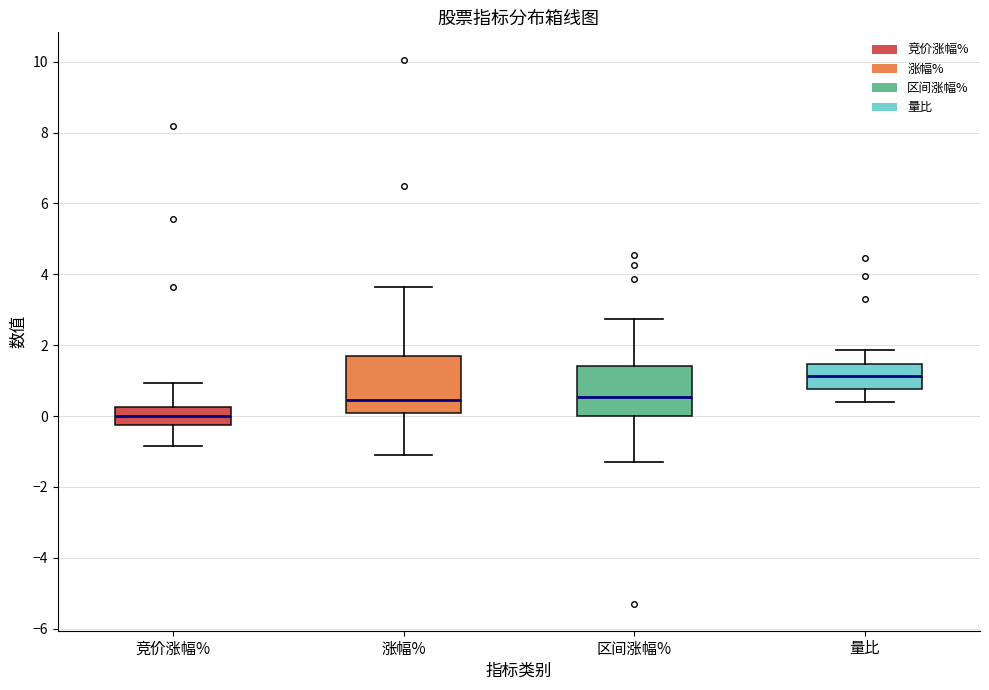

Reading left to right, read every box against the y-axis: the position of its median line, the range the box covers, and the ends of its whiskers. The values are not printed on the chart, so give them approximately, as read against the axis.

竞价涨幅%: median 0.0, box -0.2 to 0.2, whiskers -0.8 to 1.0
涨幅%: median 0.4, box 0.0 to 1.8, whiskers -1.0 to 3.6
区间涨幅%: median 0.6, box 0.0 to 1.4, whiskers -1.2 to 2.8
量比: median 1.2, box 0.8 to 1.4, whiskers 0.4 to 1.8